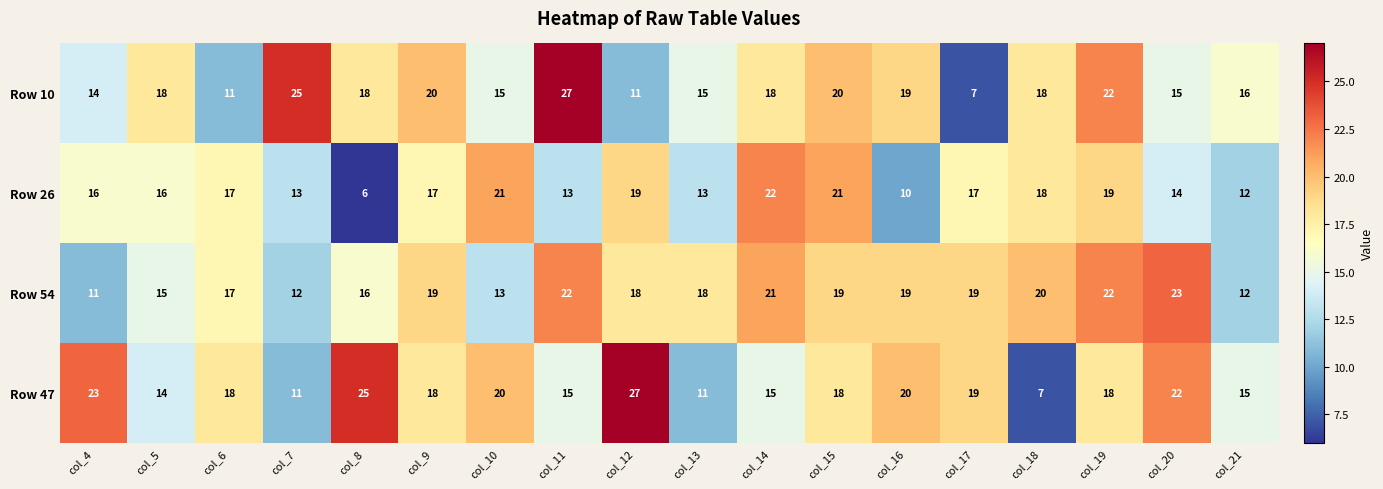

The value of Row 54 at col_18 is 6. True or false?

False